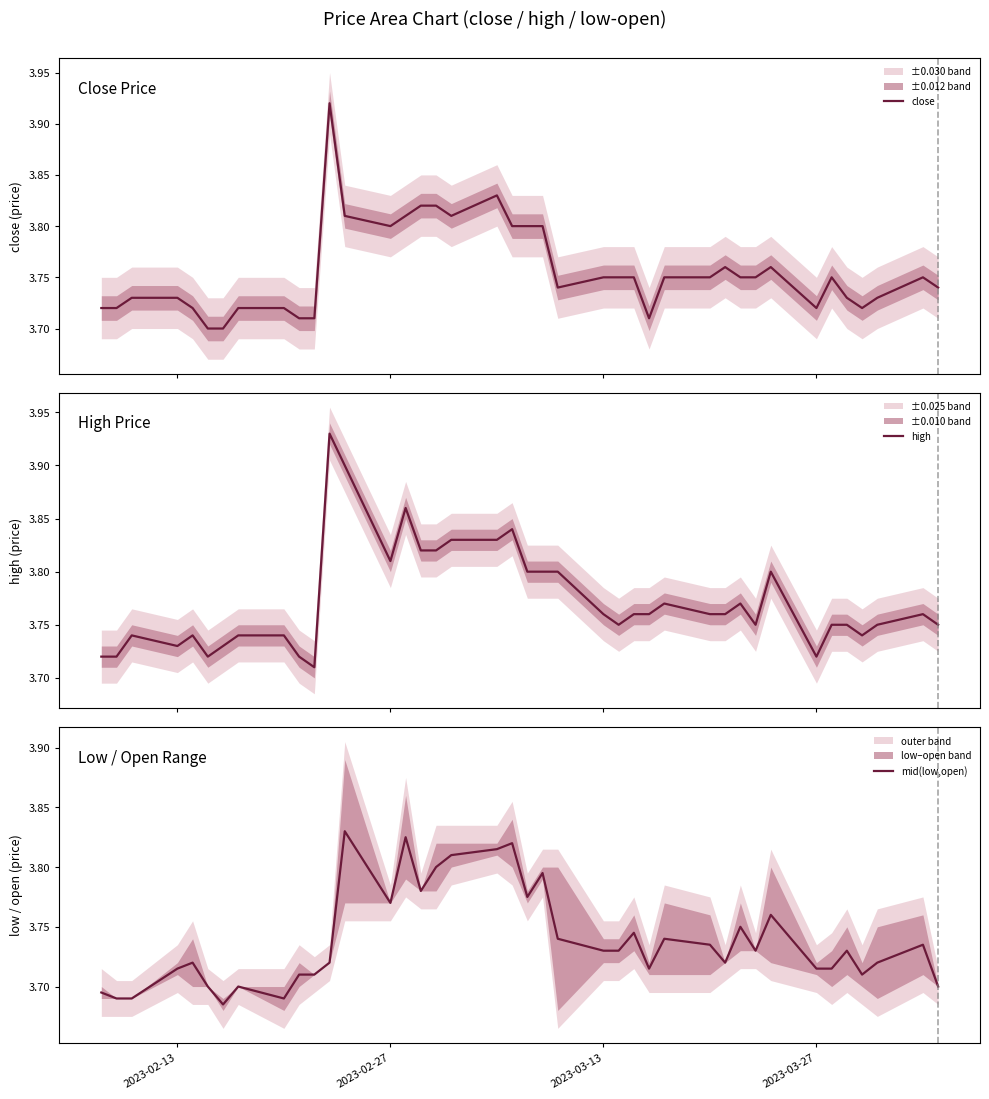

At how many categories does at least one series exceed 3?

40